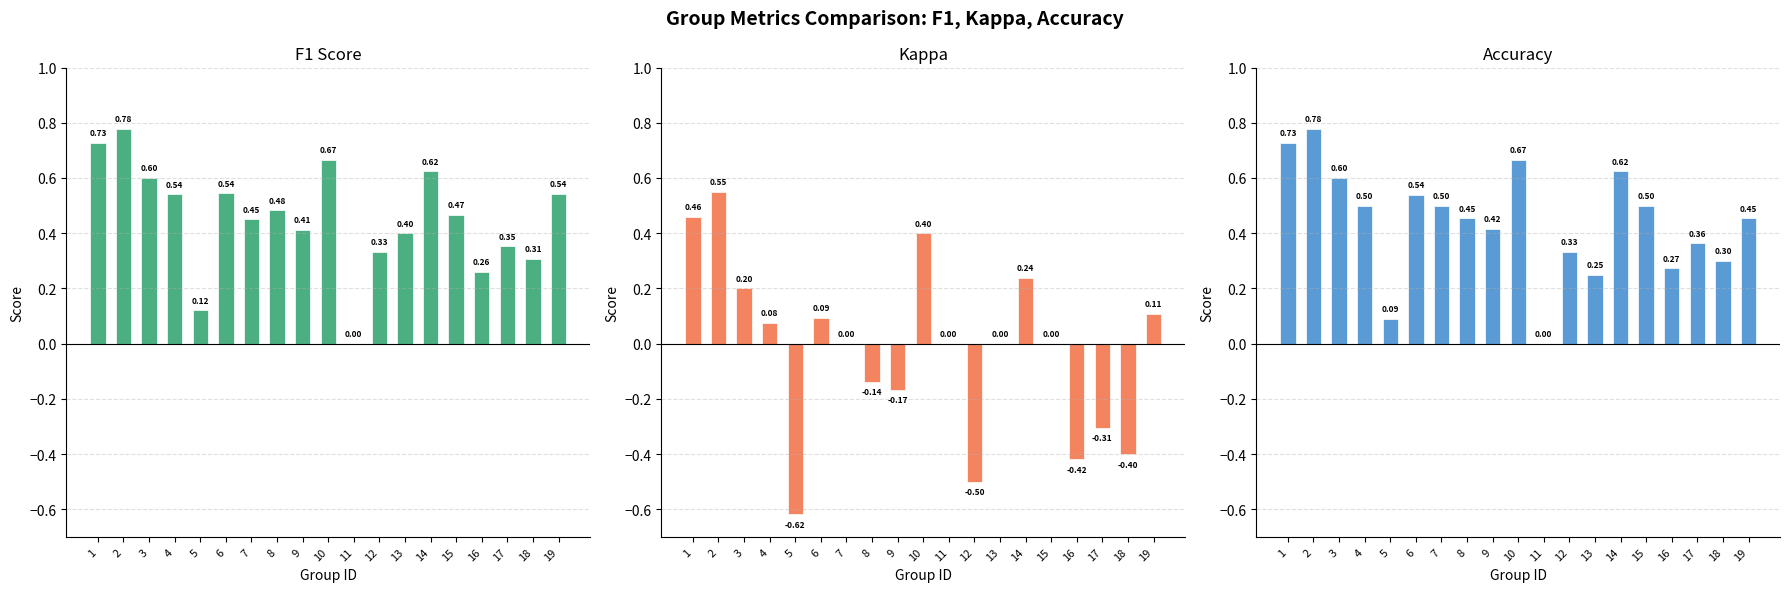

How many bars are there in each group?

3